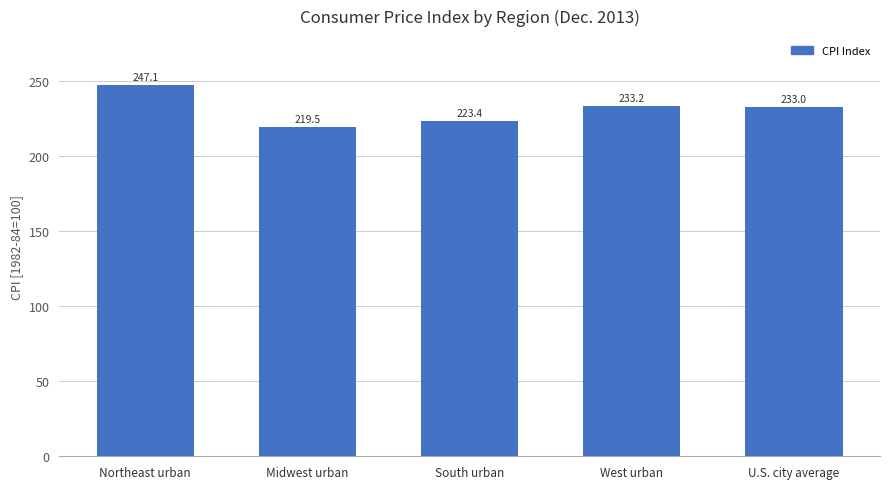

What position from the right is Midwest urban?

4